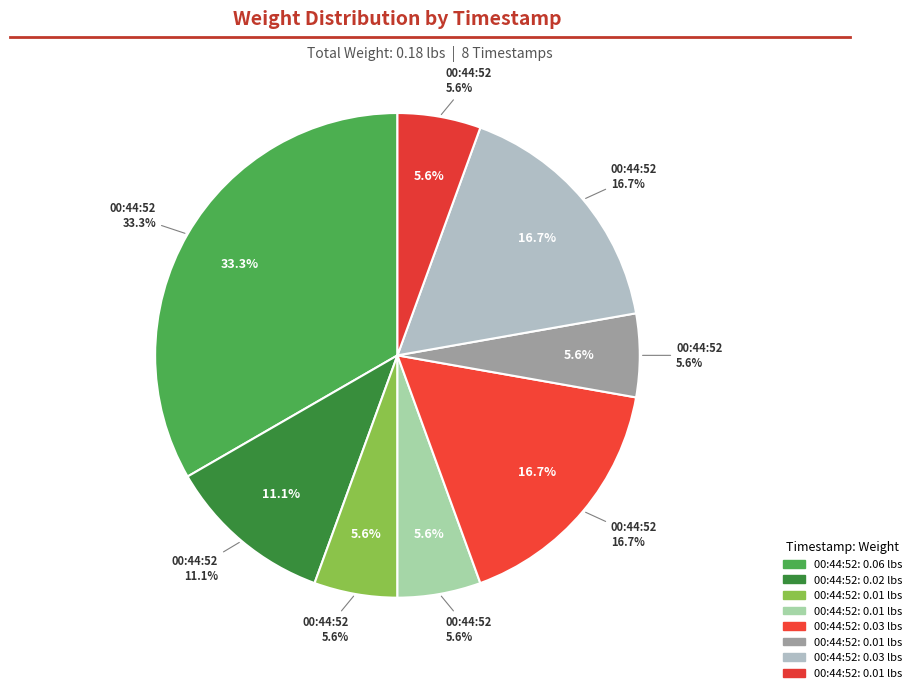

What percentage is the 00:44:52.273720 slice, to the nearest percent?

6%